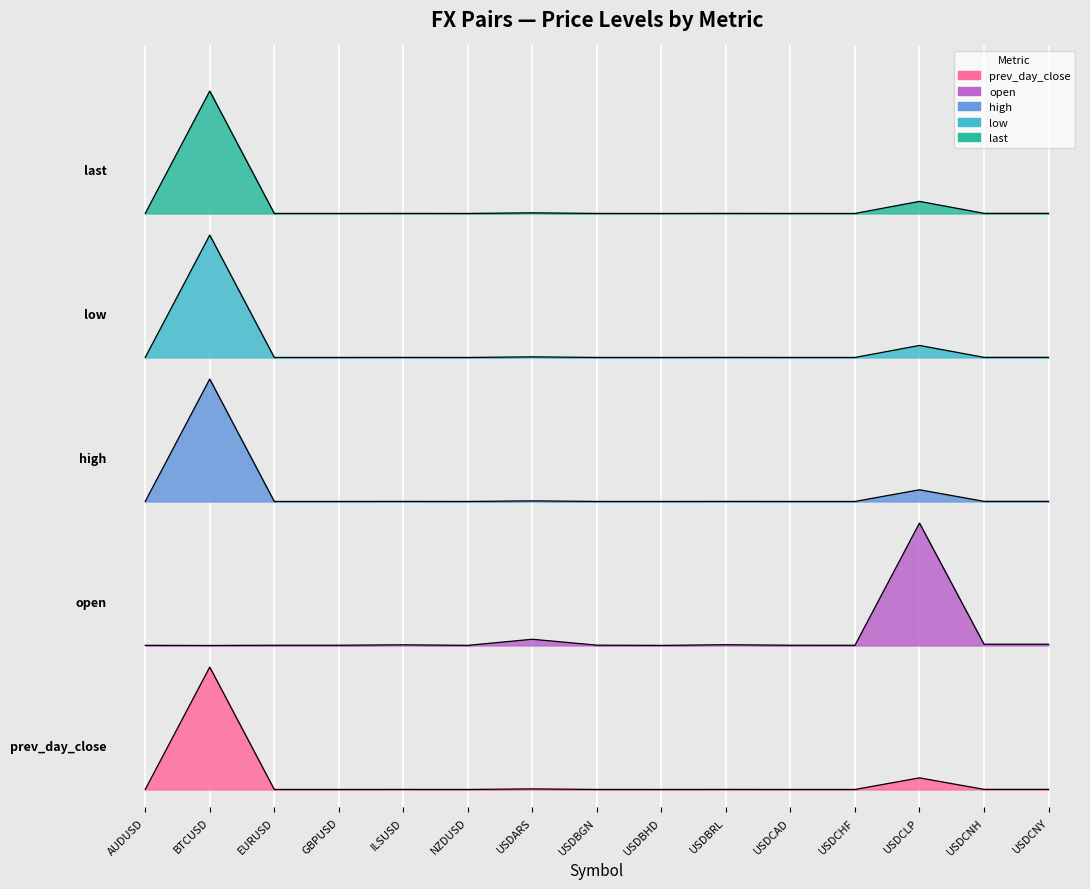

What are all the series names shown in the legend?

prev_day_close, open, high, low, last